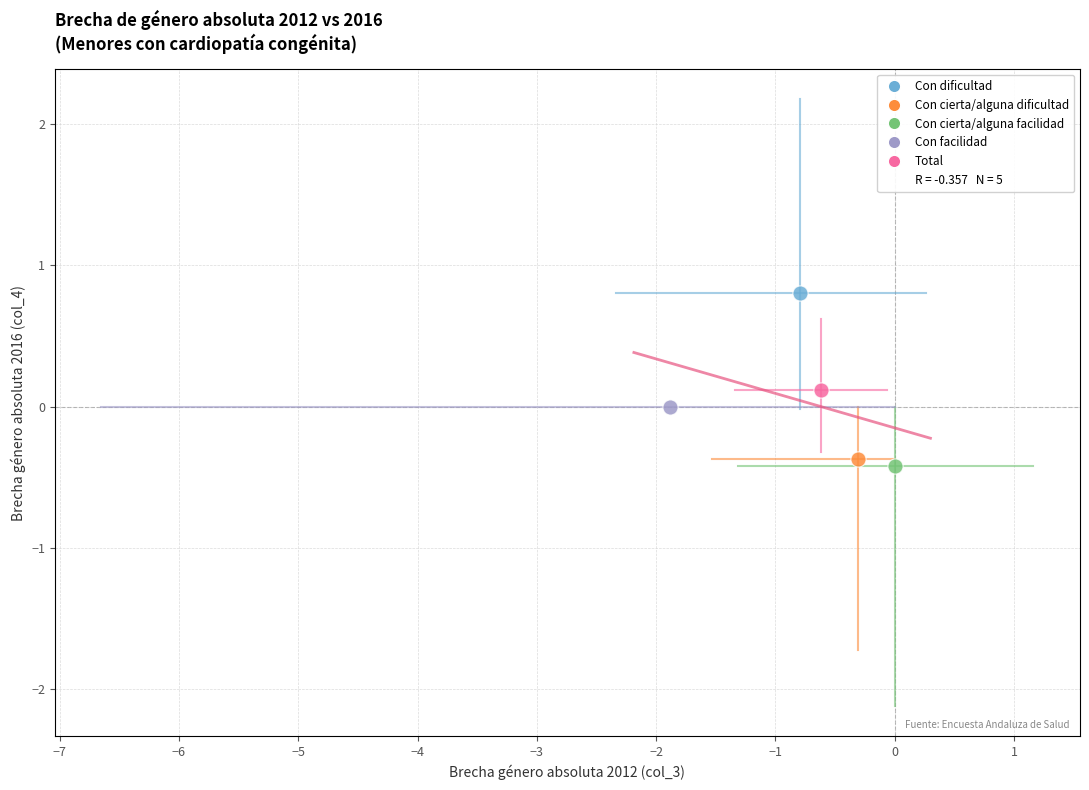

Which series contains the highest Y value?

Con dificultad